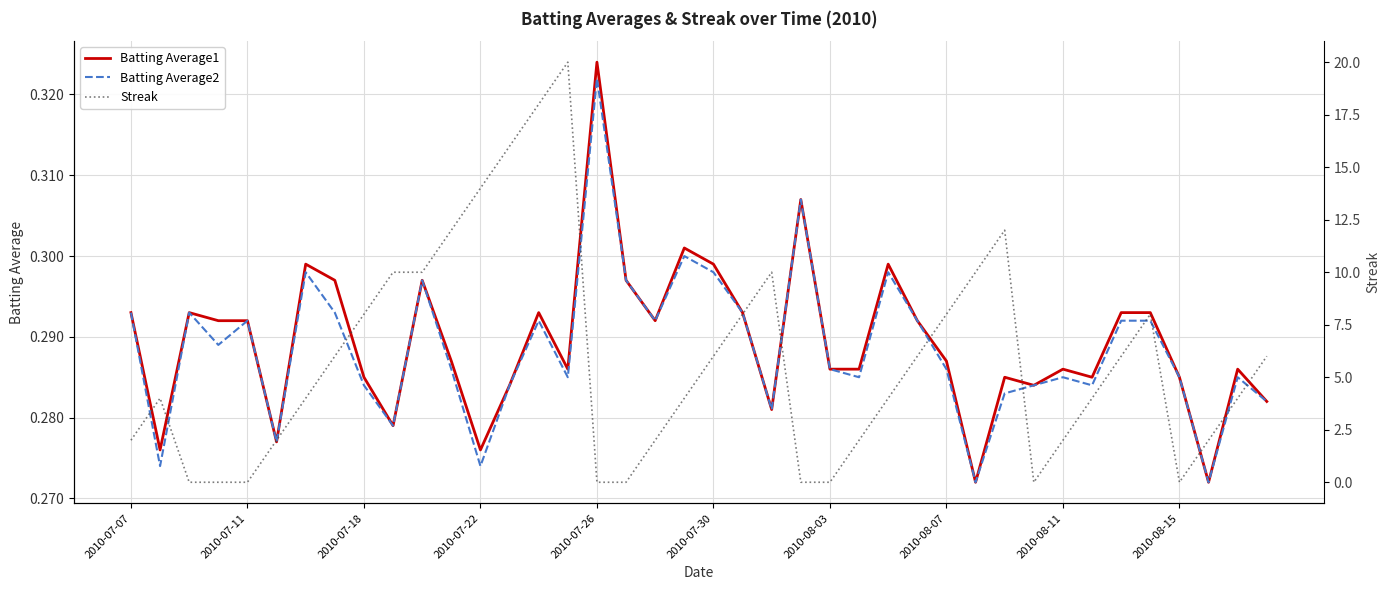

Is it true that Batting Average1 equals 0.2 at 2010-08-15?

False